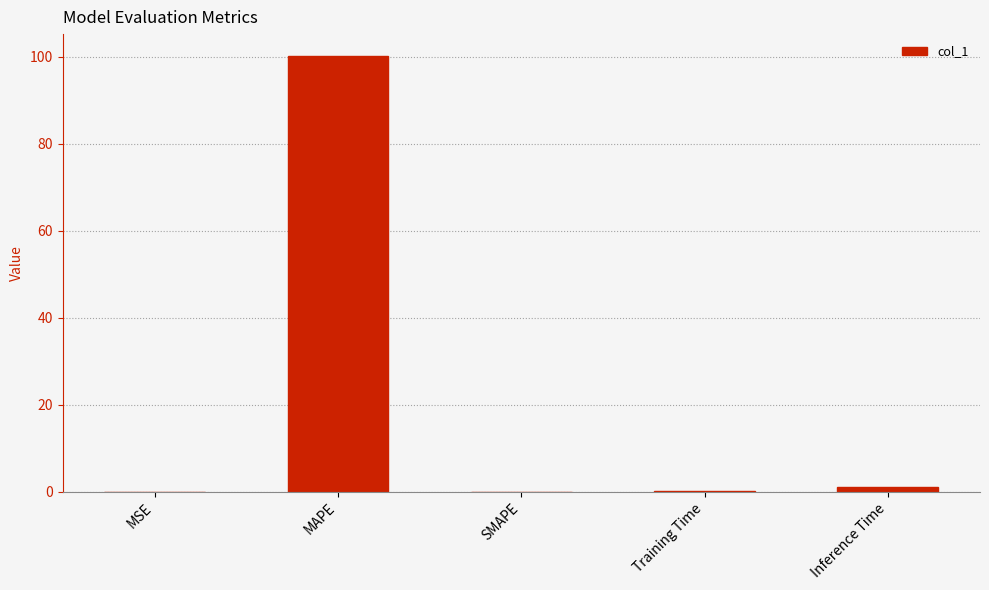

The value at Inference Time is 1.0. True or false?

True